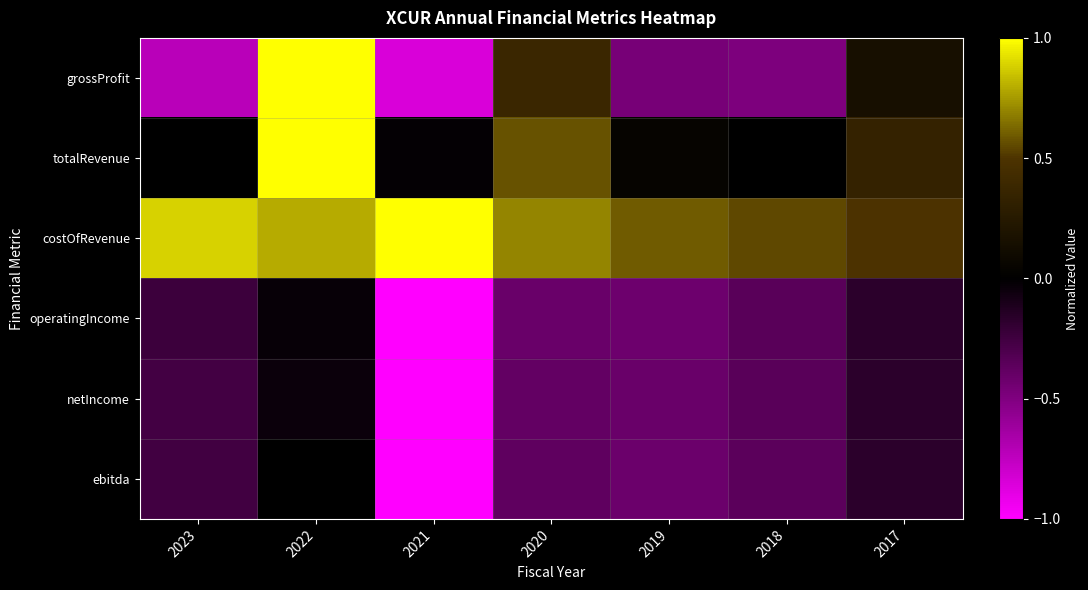

Rank the series at 2018 from highest to lowest value.

costOfRevenue, totalRevenue, operatingIncome, netIncome, ebitda, grossProfit